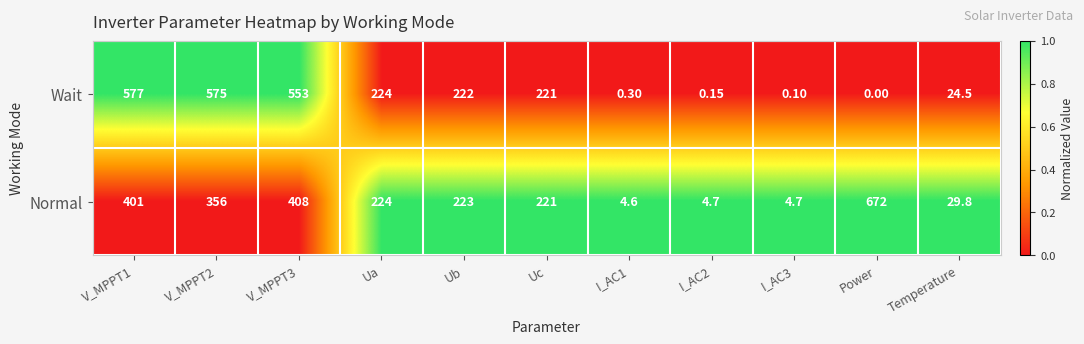

Rank the series by their maximum value, from highest to lowest.

Normal, Wait